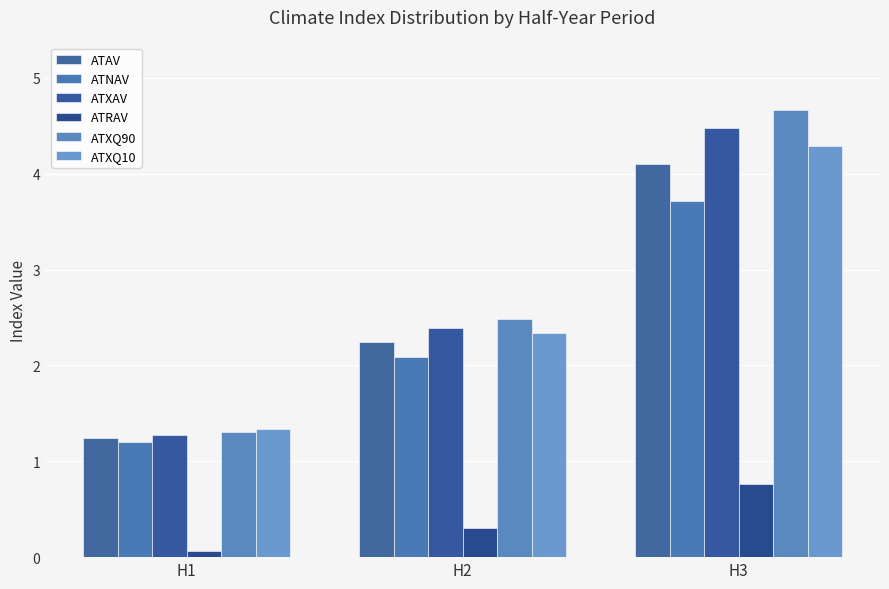

What is the total value across all series at H2?

11.8